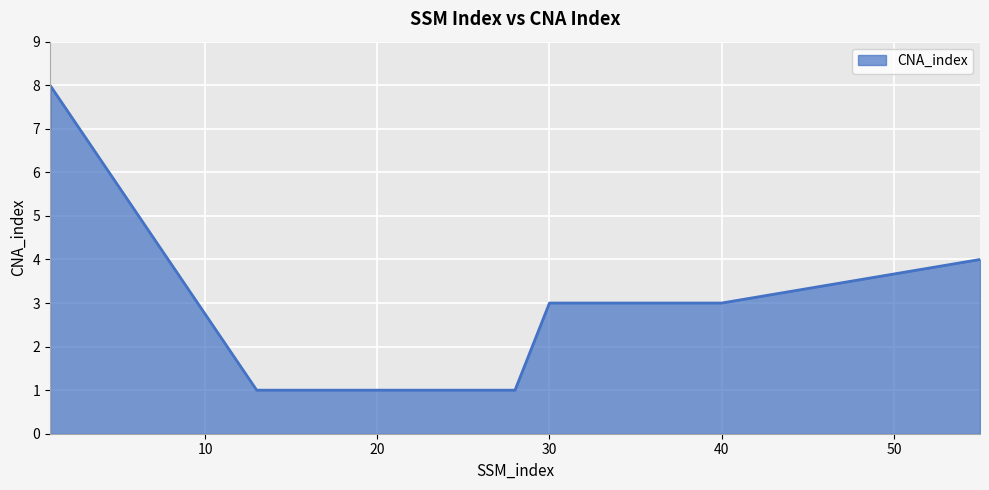

Rank the categories by value from highest to lowest.

1, 1, 55, 30, 40, 13, 28